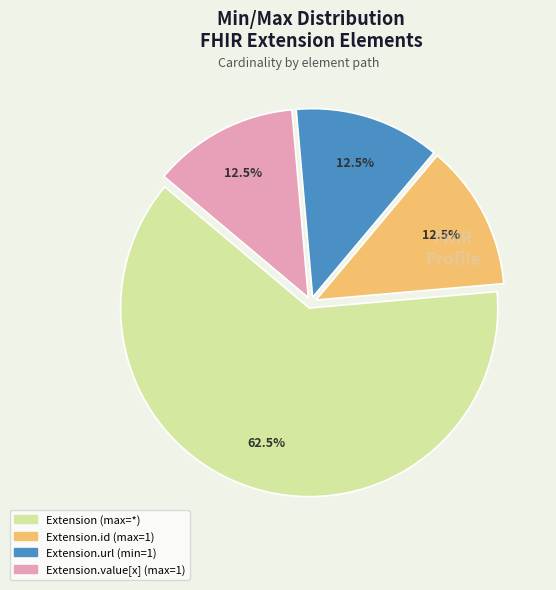

Does any single category account for the majority?

Yes